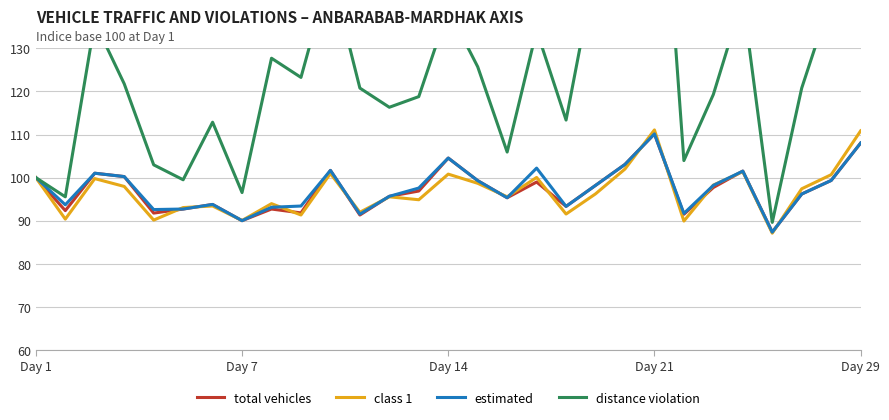

Which series changed the most between 11 and 18?

distance violation